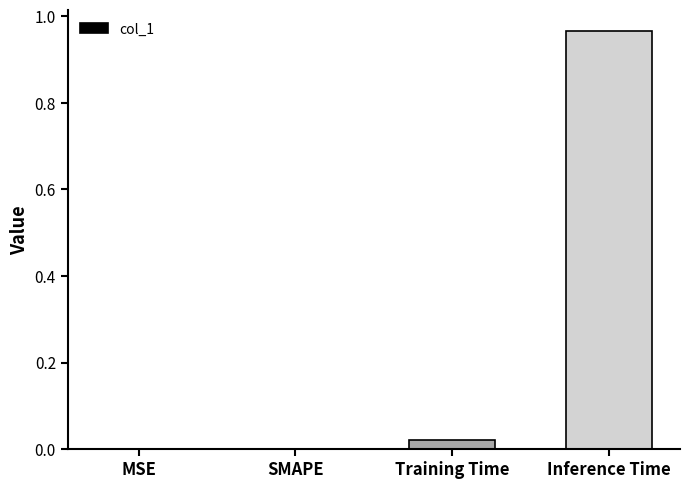

The chart shows a value of 0.4 at Inference Time. True or false?

False